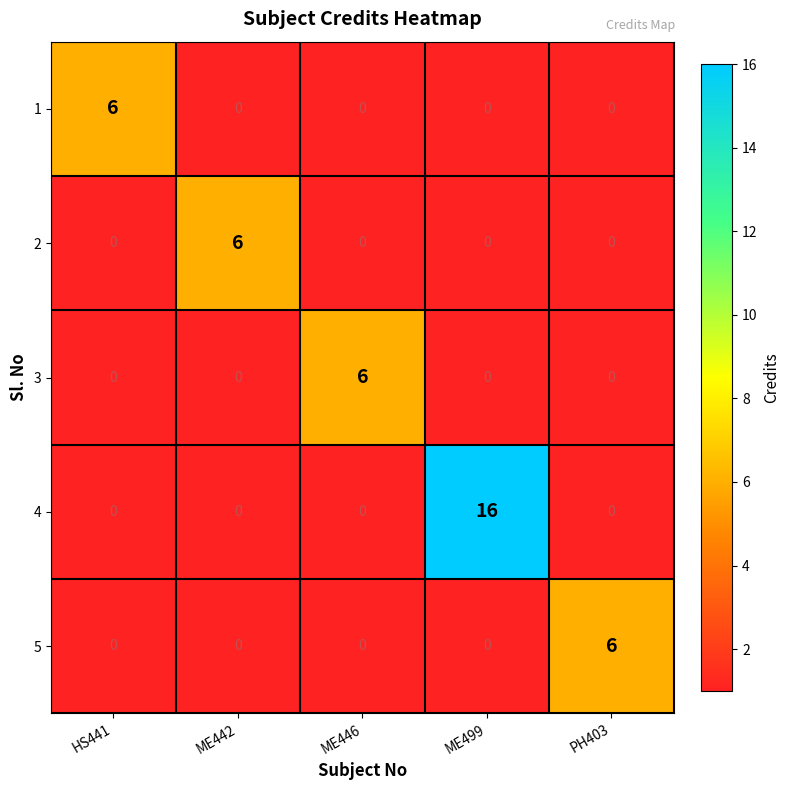

The 3 series shows 0 at HS441. True or false?

True